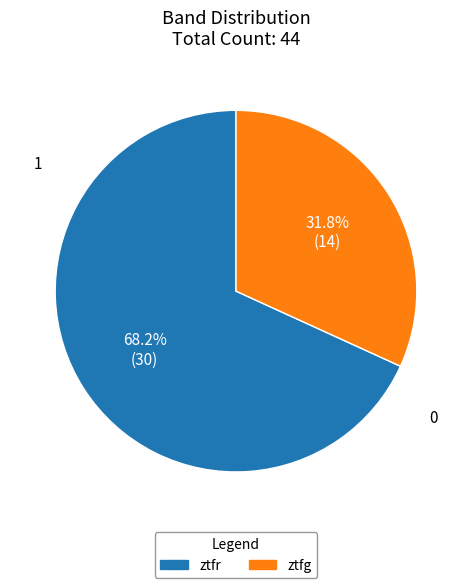

Which category has the smallest portion of the pie?

ztfg